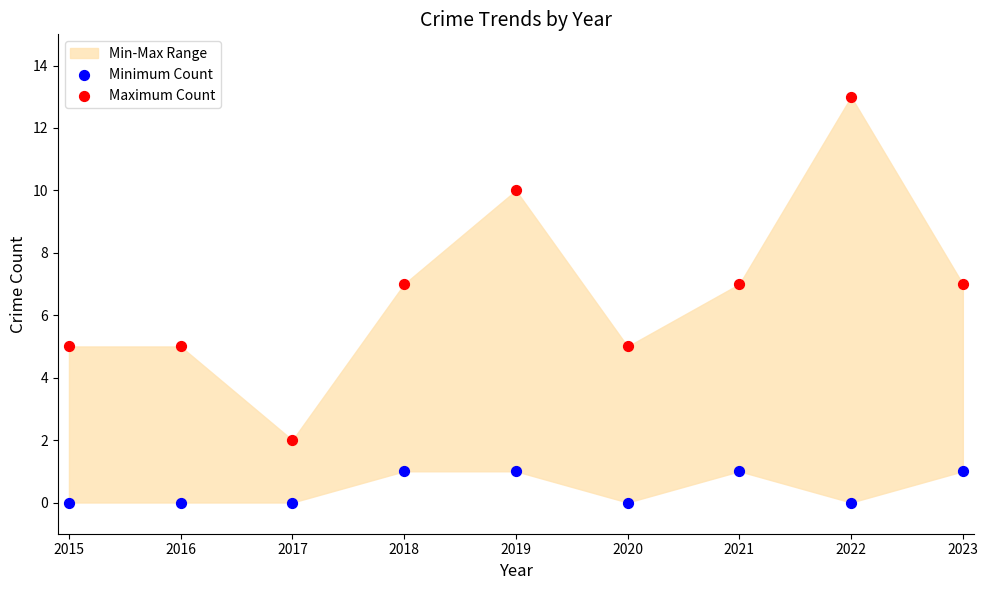

Which series has the widest spread of Y values?

Maximum Count